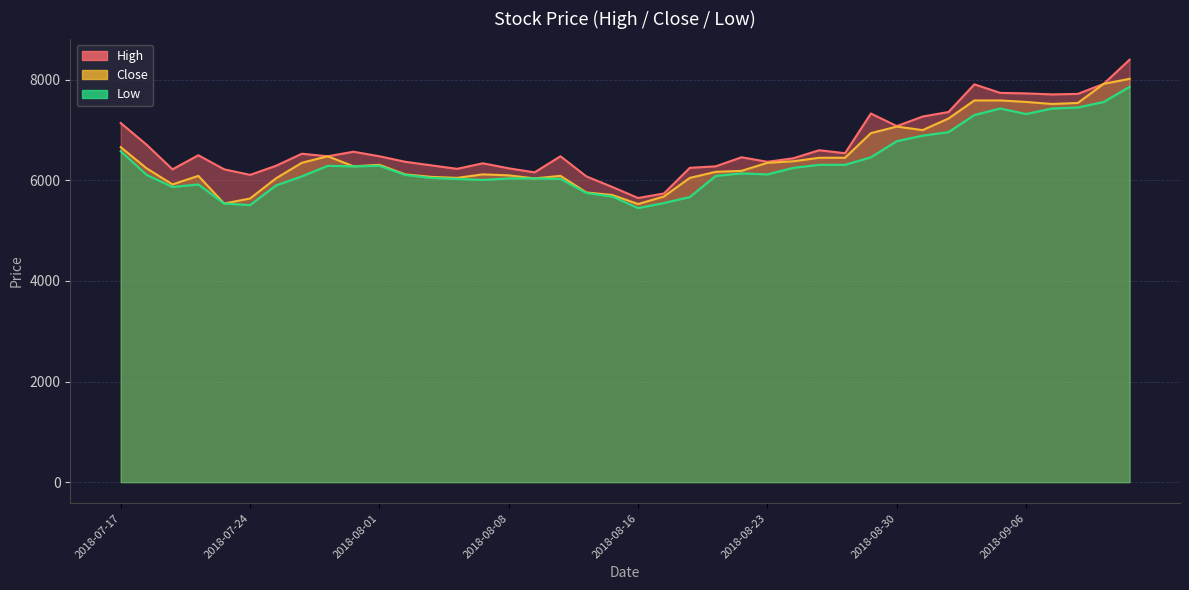

The value of Close at 2018-08-28 is 10321. True or false?

False